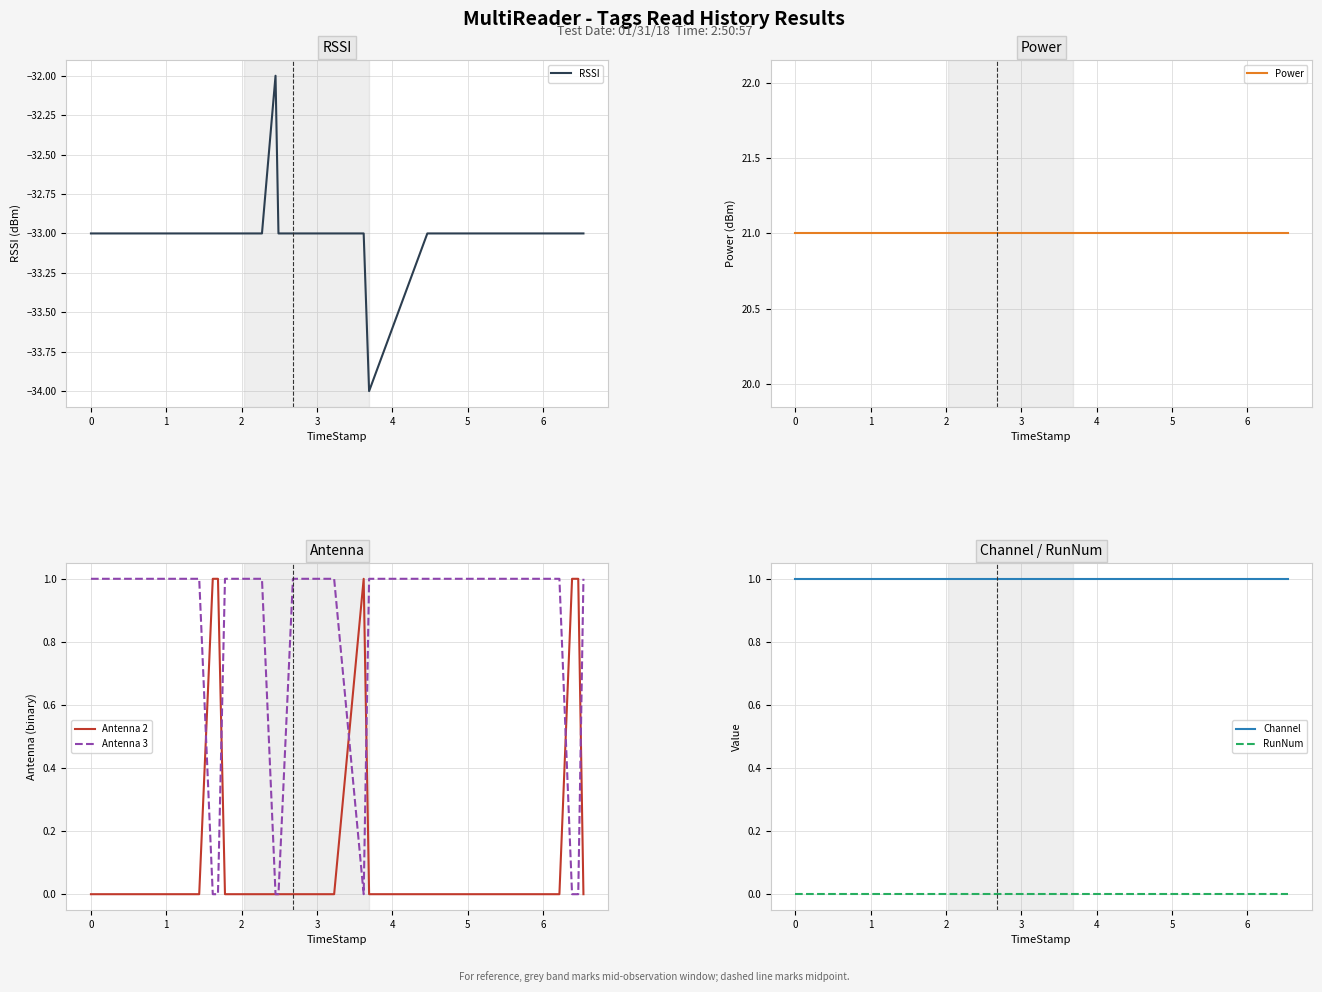

Reading left to right, extract all data points from this chart.

RSSI: -33	-33	-33	-33	-33	-33	-33	-33	-33	-33	-33	-33	-33	-32	-33	-33	-33	-33	-33	-33	-34	-33	-33	-33	-33	-33	-33	-33	-33	-33	-33	-33	-33	-33	-33	-33
Power: 21	21	21	21	21	21	21	21	21	21	21	21	21	21	21	21	21	21	21	21	21	21	21	21	21	21	21	21	21	21	21	21	21	21	21	21
Antenna 2: 0	0	0	0	0	0	0	1	1	0	0	0	0	0	0	0	0	0	0	1	0	0	0	0	0	0	0	0	0	0	0	0	0	1	1	0
Antenna 3: 1	1	1	1	1	1	1	0	0	1	1	1	1	0	0	1	1	1	1	0	1	1	1	1	1	1	1	1	1	1	1	1	1	0	0	1
Channel: 1	1	1	1	1	1	1	1	1	1	1	1	1	1	1	1	1	1	1	1	1	1	1	1	1	1	1	1	1	1	1	1	1	1	1	1
RunNum: 0	0	0	0	0	0	0	0	0	0	0	0	0	0	0	0	0	0	0	0	0	0	0	0	0	0	0	0	0	0	0	0	0	0	0	0